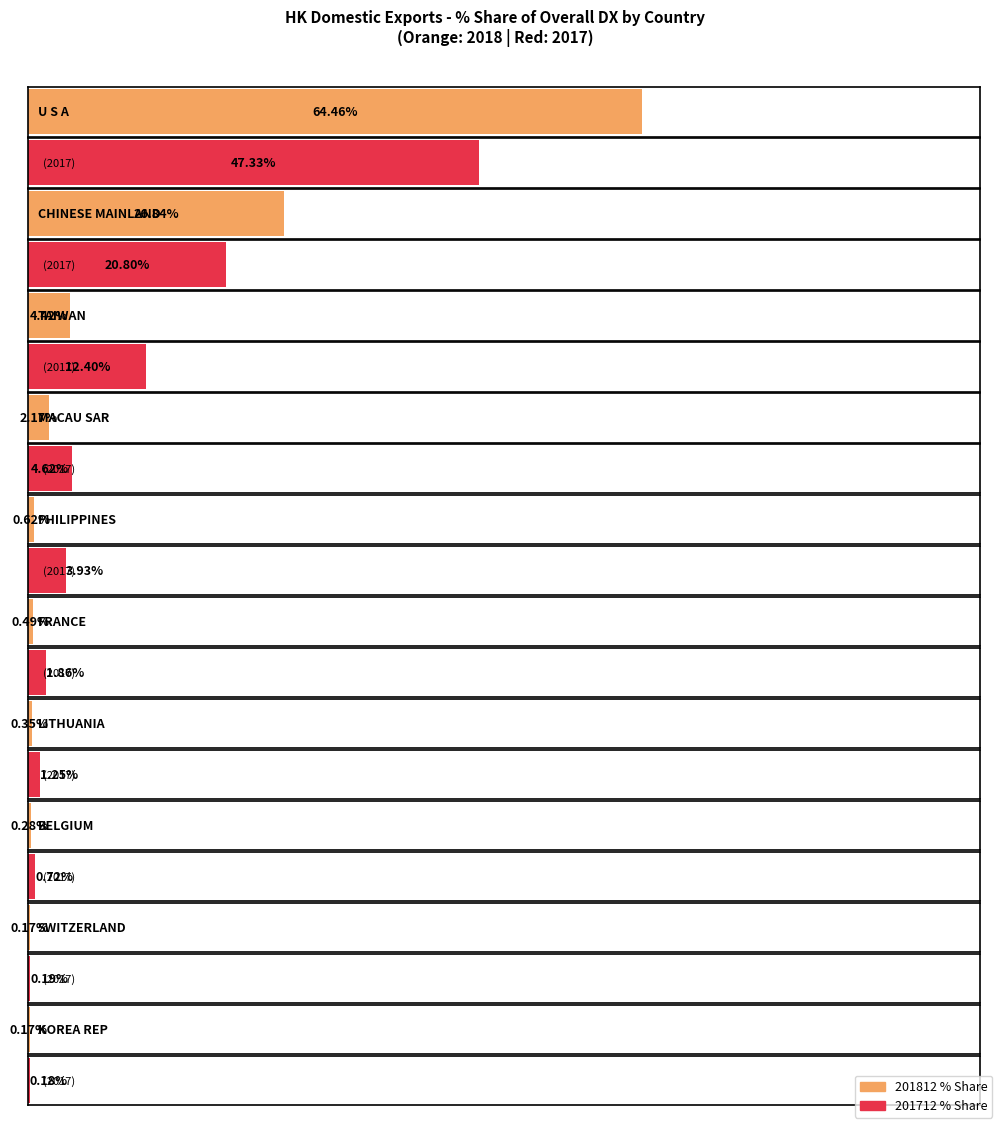

The value of 201712_% Share of overall DX_Q at SWITZERLAND is 0.2. True or false?

True